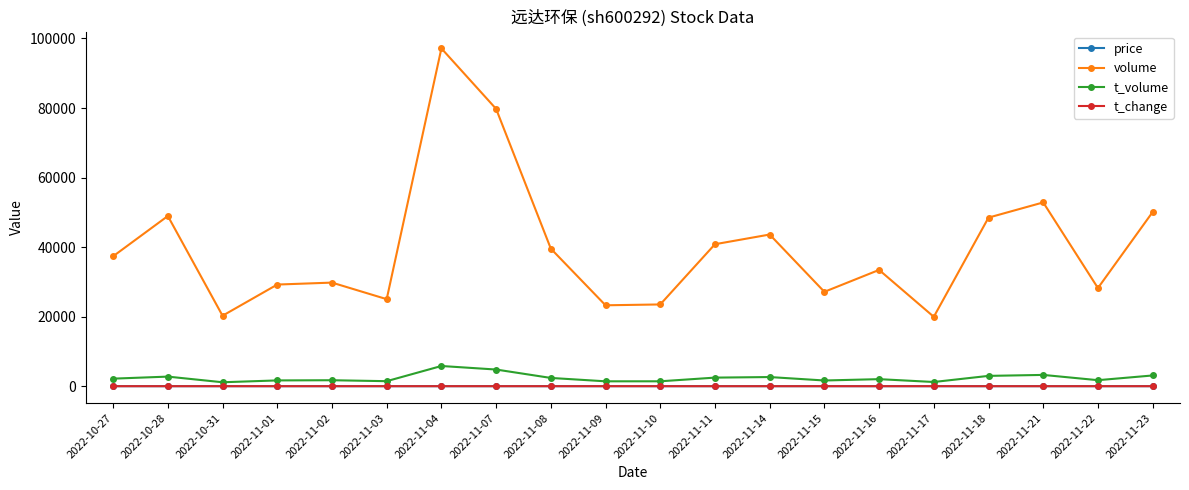

Where is volume nearest to the value 58548?

2022-11-21